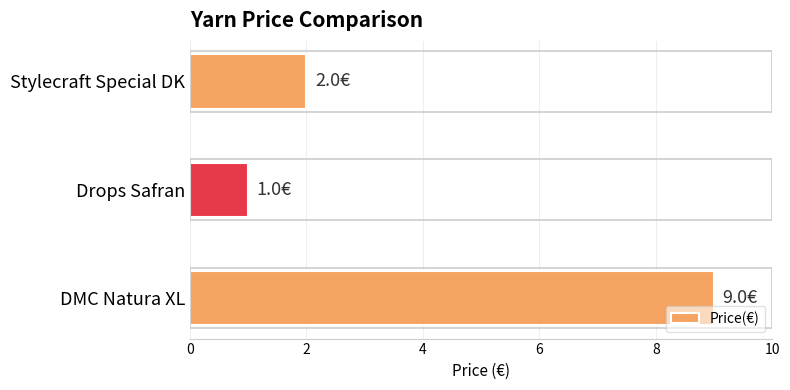

Is it true that the value at DMC Natura XL is 9?

True